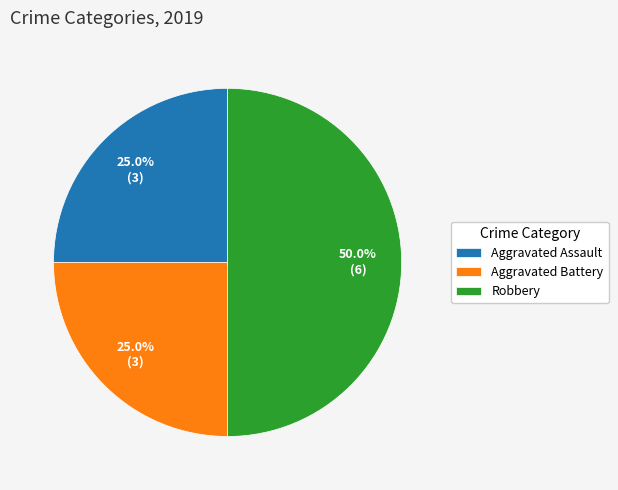

What is the total percentage of Aggravated Assault and Aggravated Battery?

50.0%